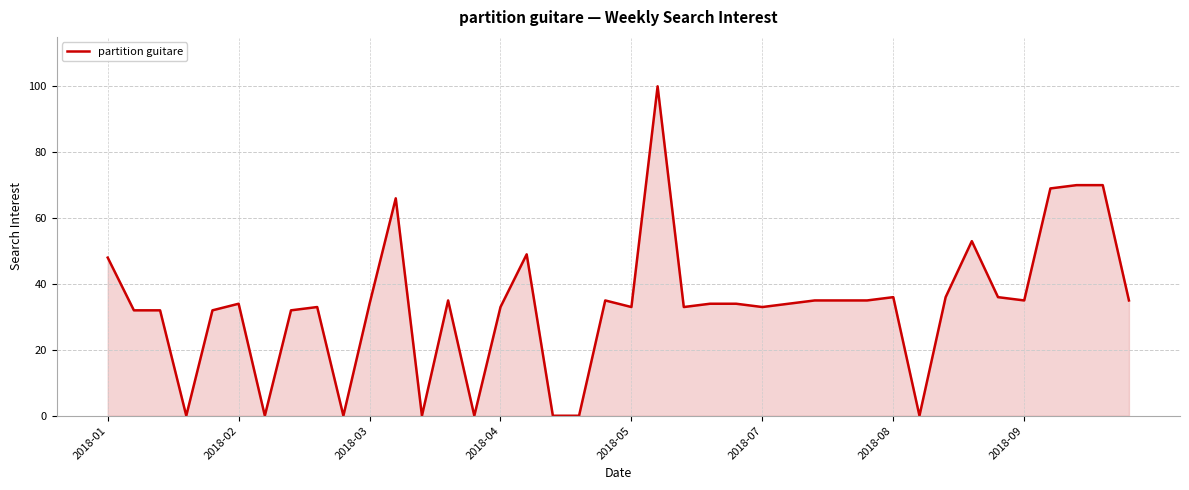

How many categories are shown in the chart?

40